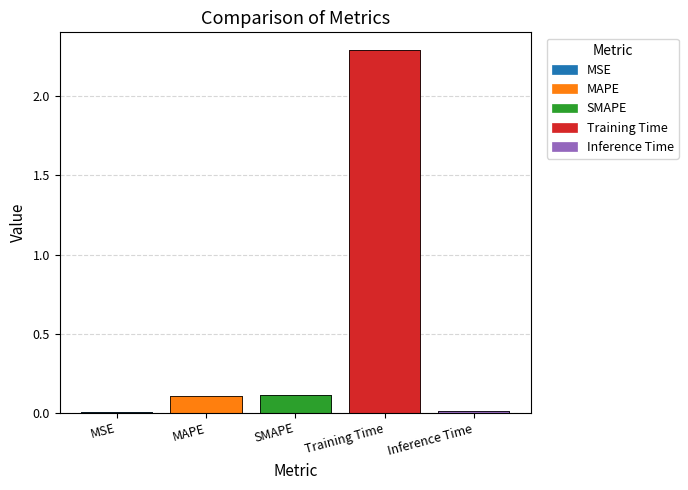

Rank the categories by value from highest to lowest.

Training Time, SMAPE, MAPE, Inference Time, MSE